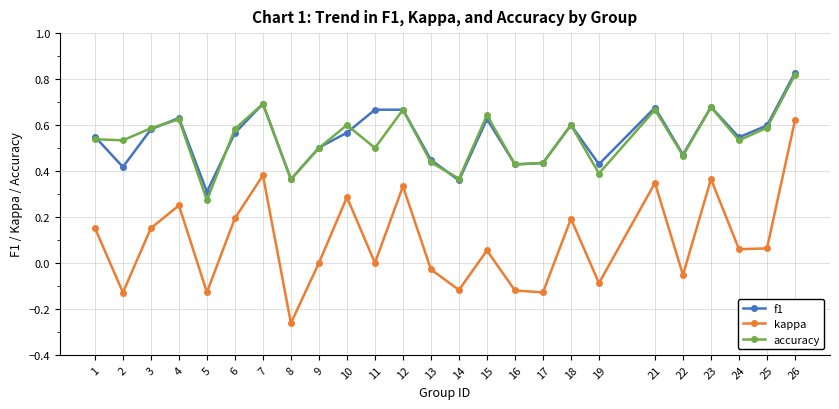

Count the number of data series in this chart.

3